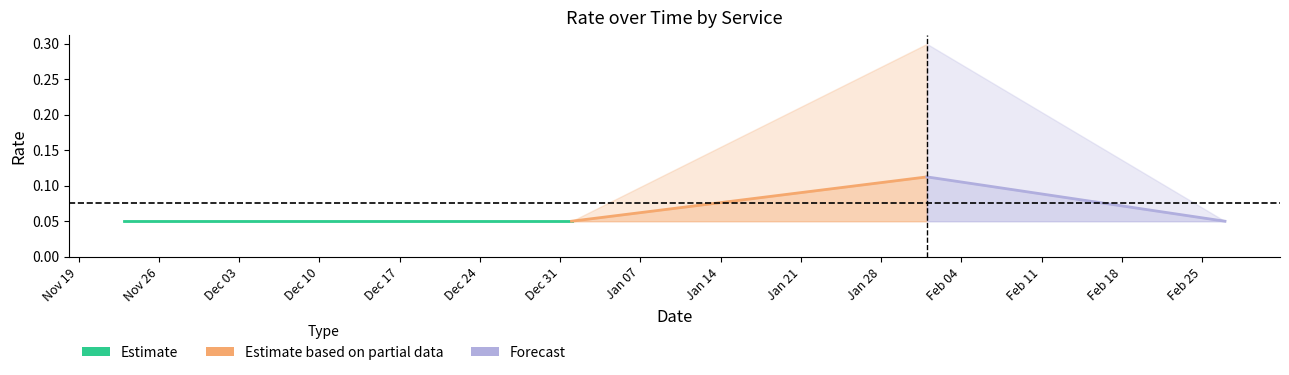

What is the value of the Forecast point at the 9th from the left?

0.1